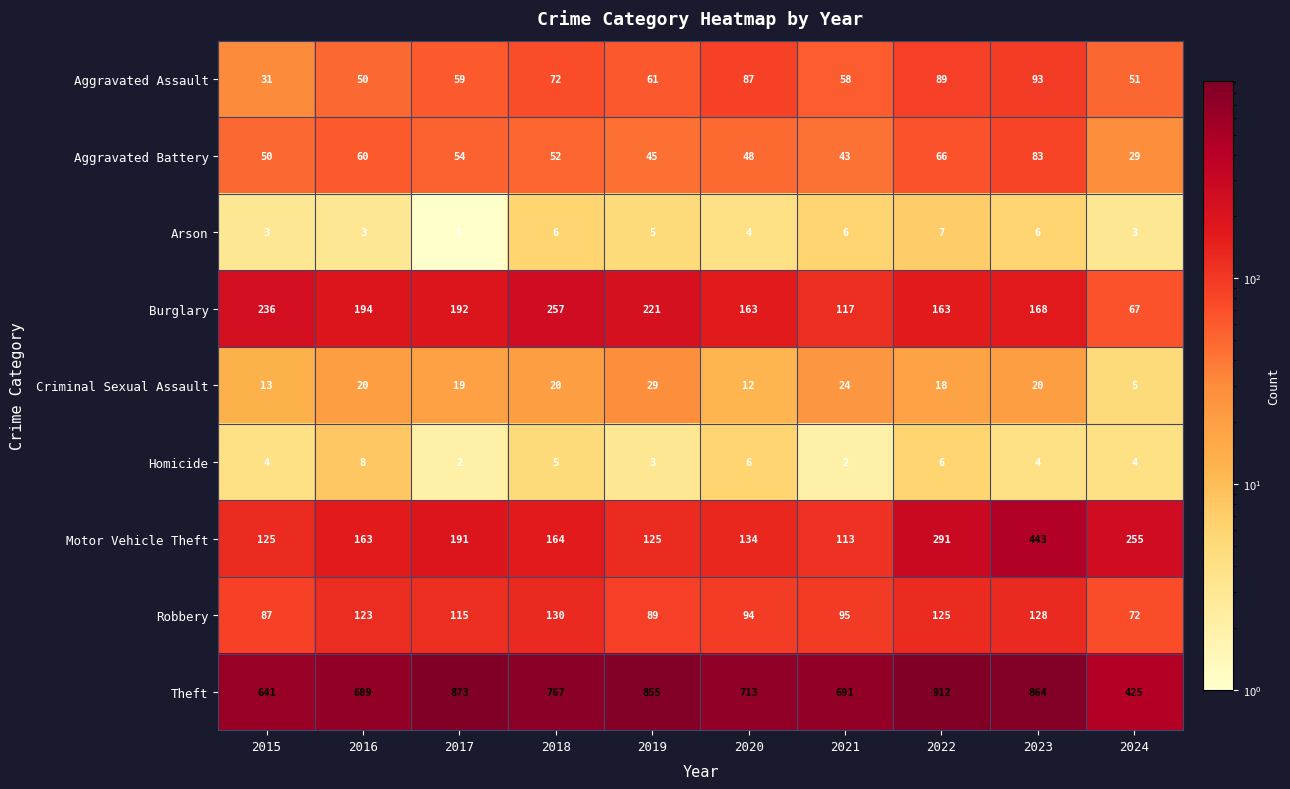

At which label does Aggravated Battery reach its peak?

2023